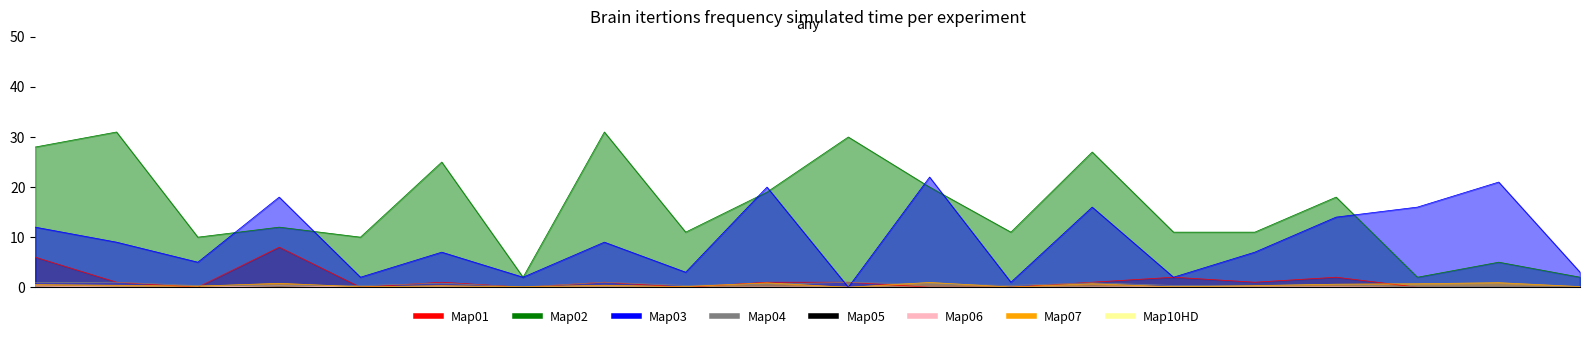

At which category does Normalized day reach its first local valley?

3